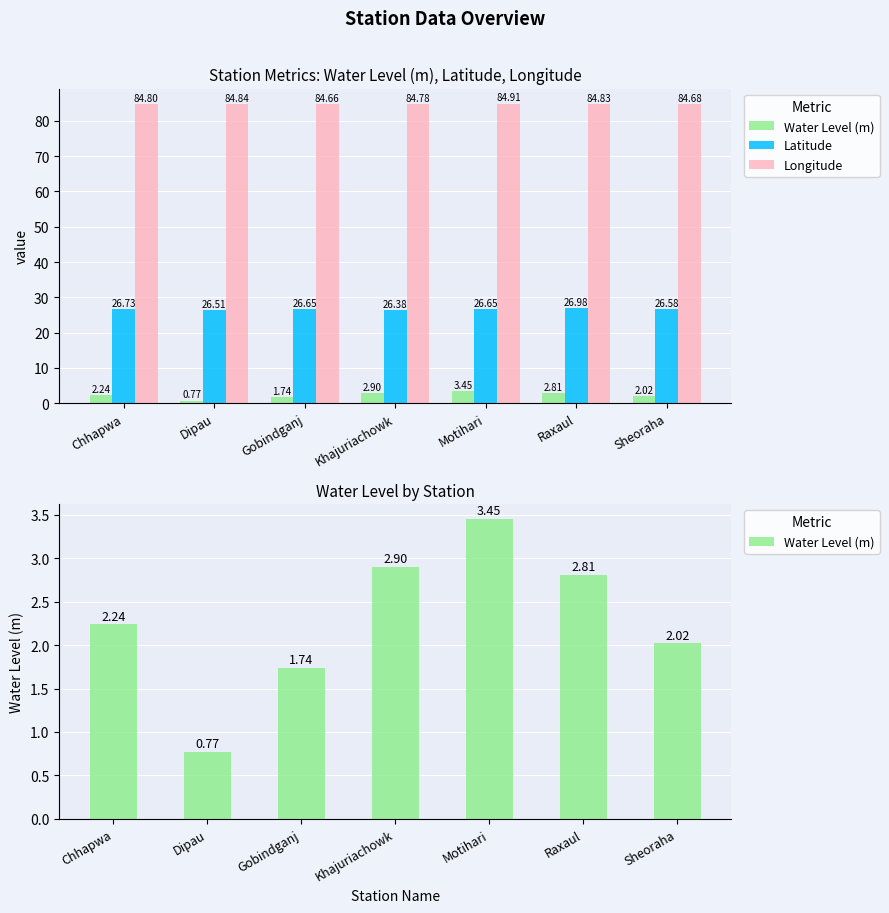

Where is Longitude nearest to the value 84?

Gobindganj